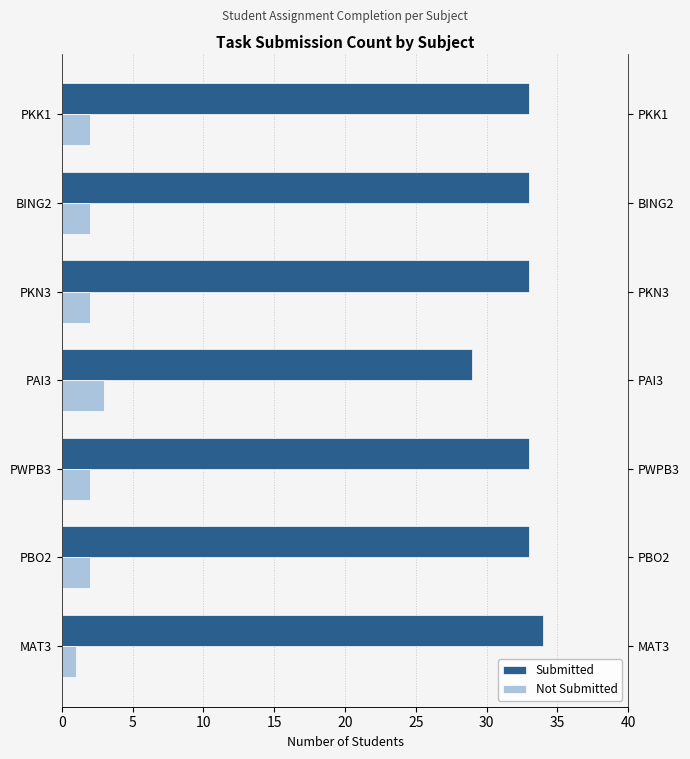

The value of Submitted at PKK1 is 57. True or false?

False